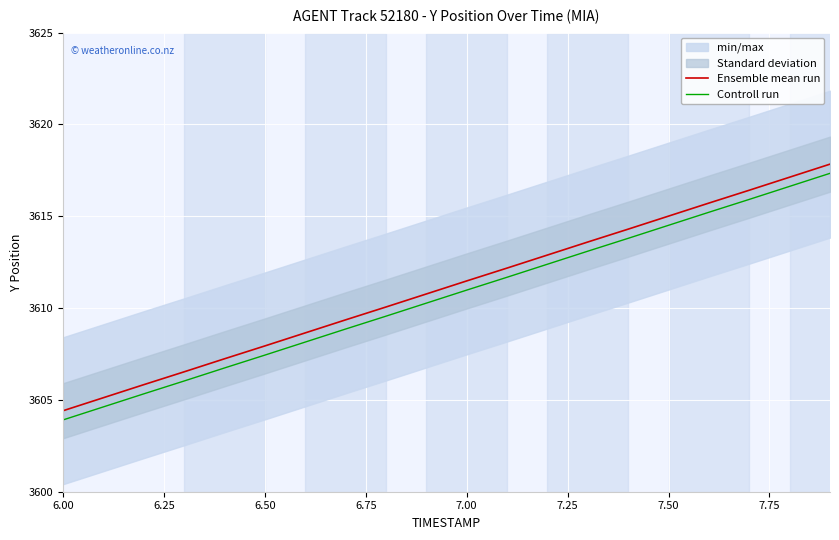

At how many categories does at least one series exceed 3604?

20